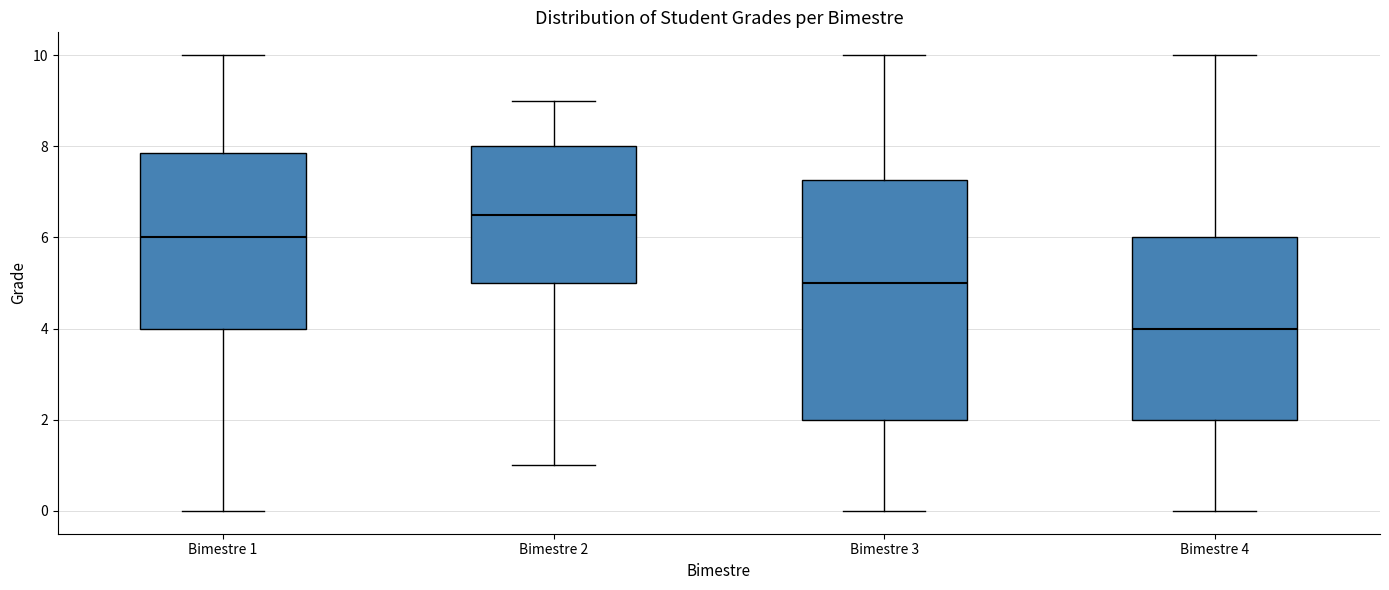

Which box's median line is the lowest?

Bimestre 4